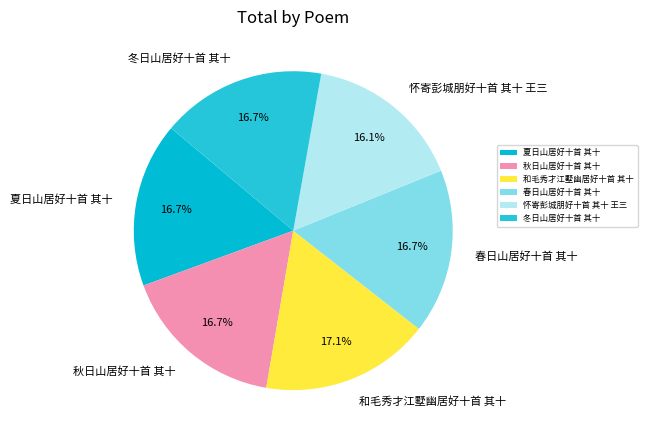

True or false: 怀寄彭城朋好十首 其十 王三 accounts for 23% of the total.

False